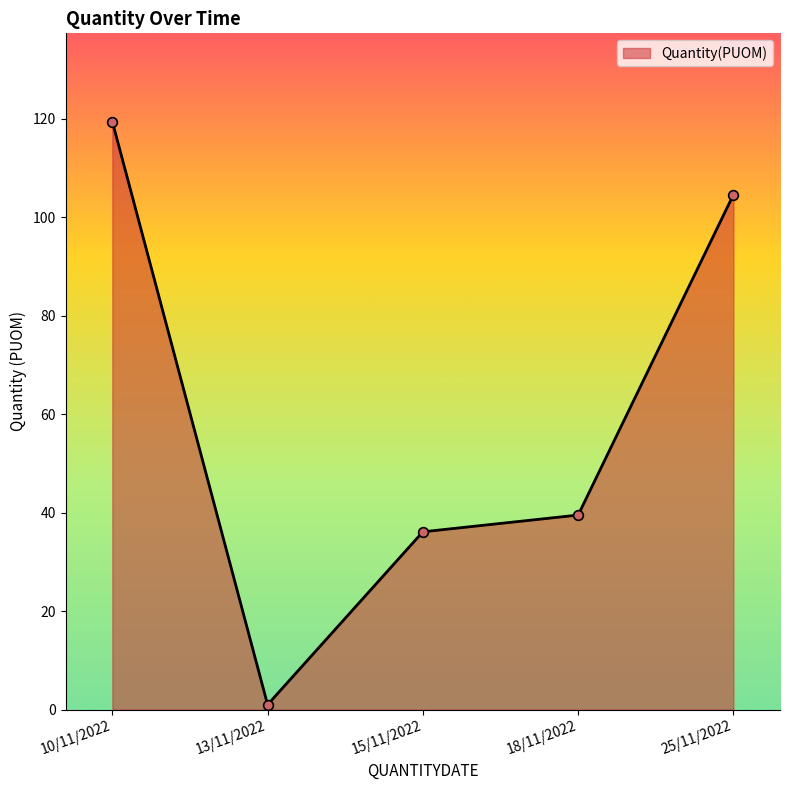

The chart shows a value of 1.0 at 13/11/2022. True or false?

True